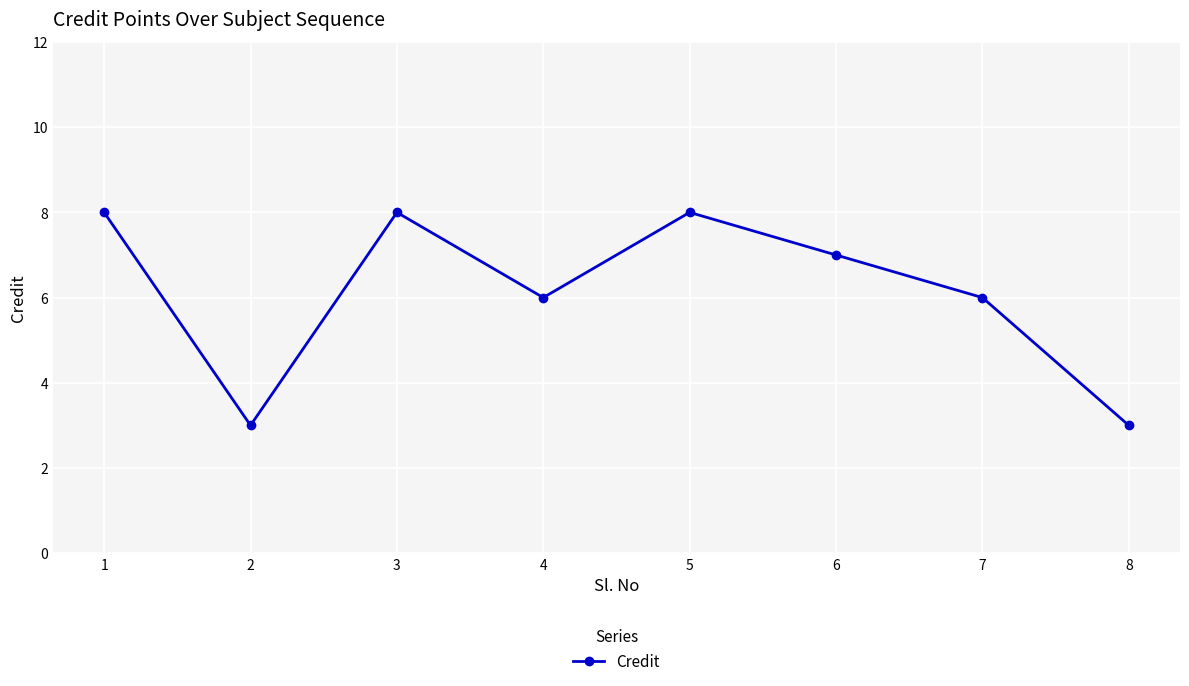

Where is the first local maximum?

3